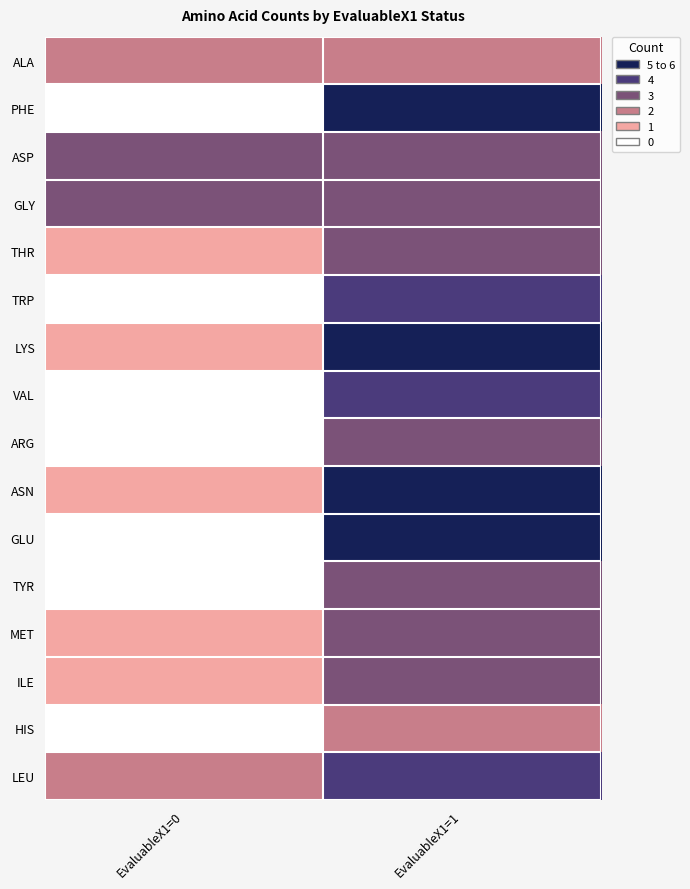

At how many categories does at least one series exceed 1?

2